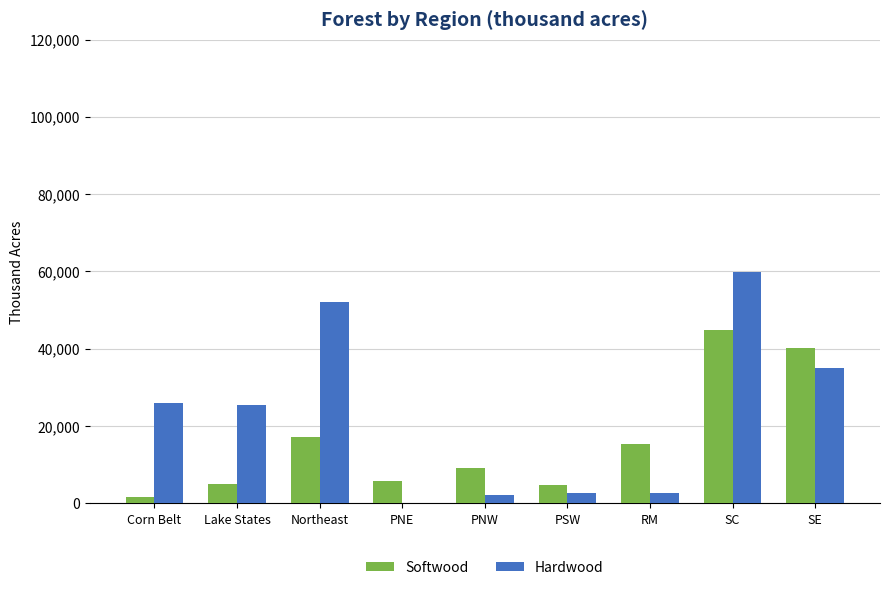

What is the approximate value of Softwood at RM?

15375